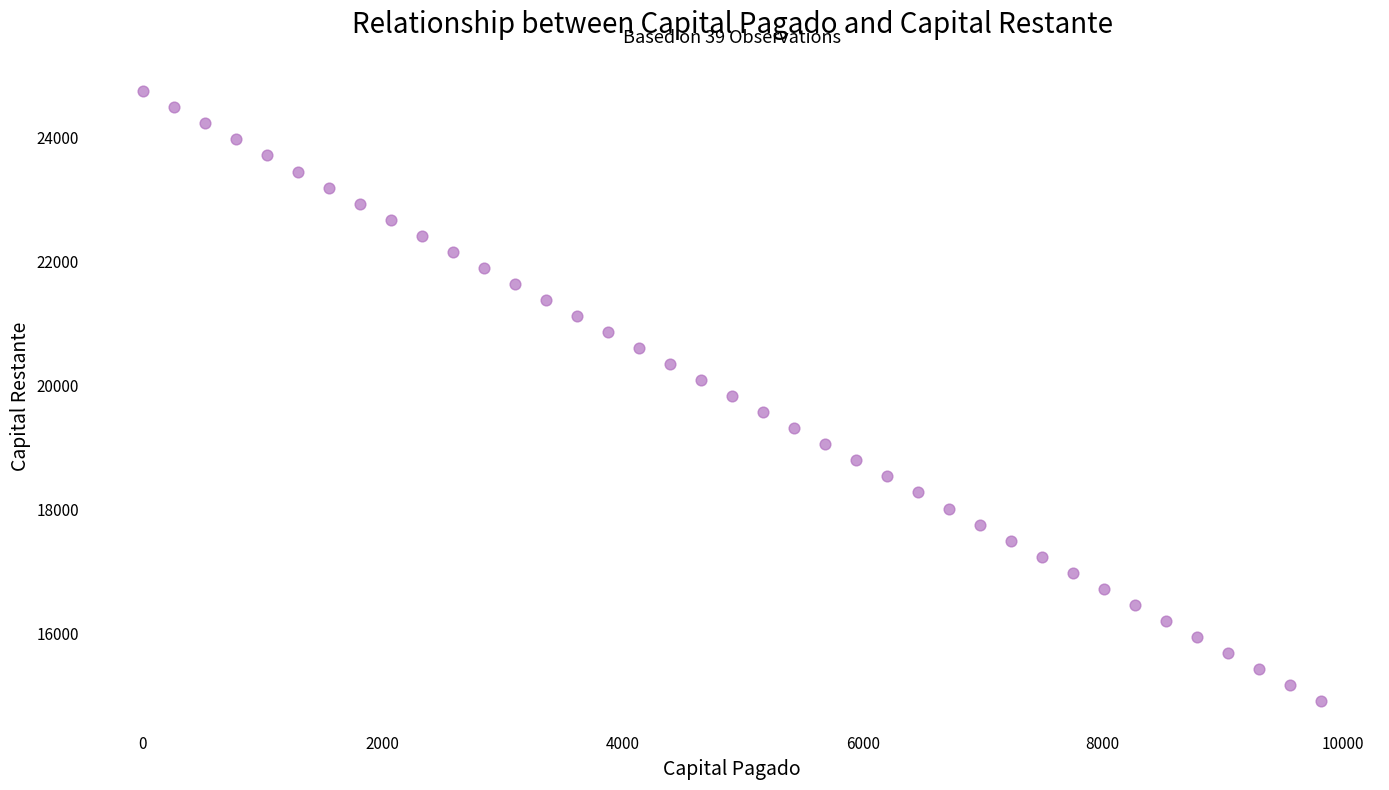

What is the range of X values (max minus min)?

9821.9